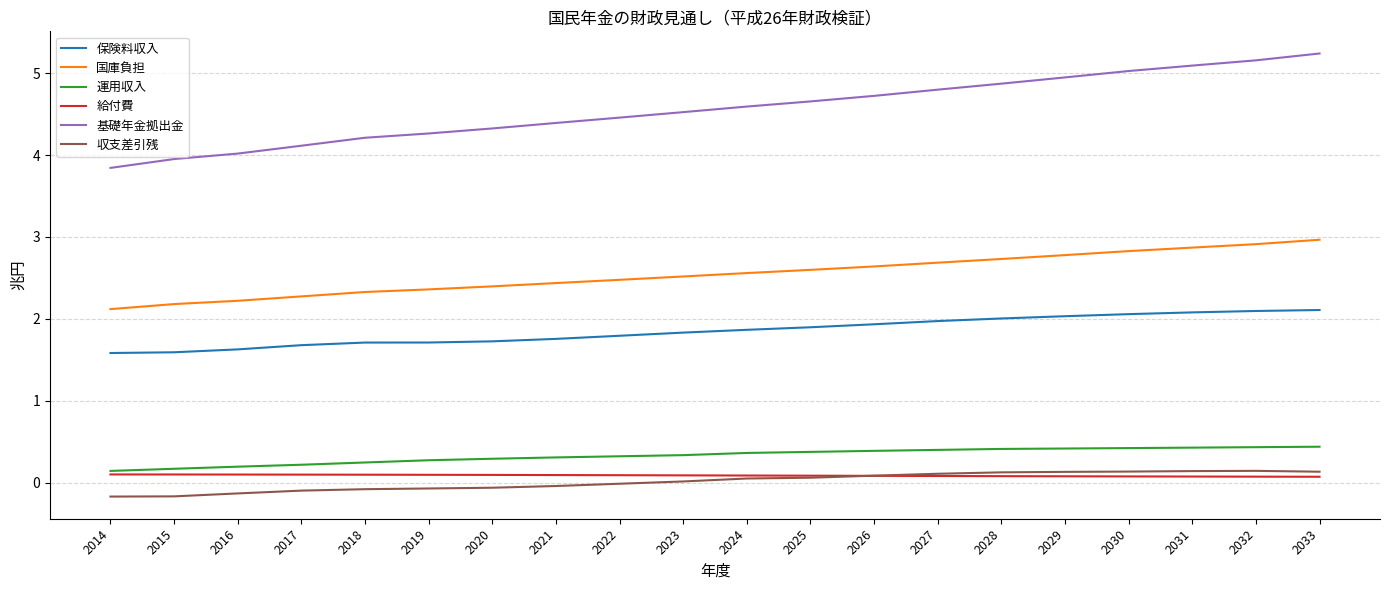

What is the sum of all 収支差引残 values?

0.3